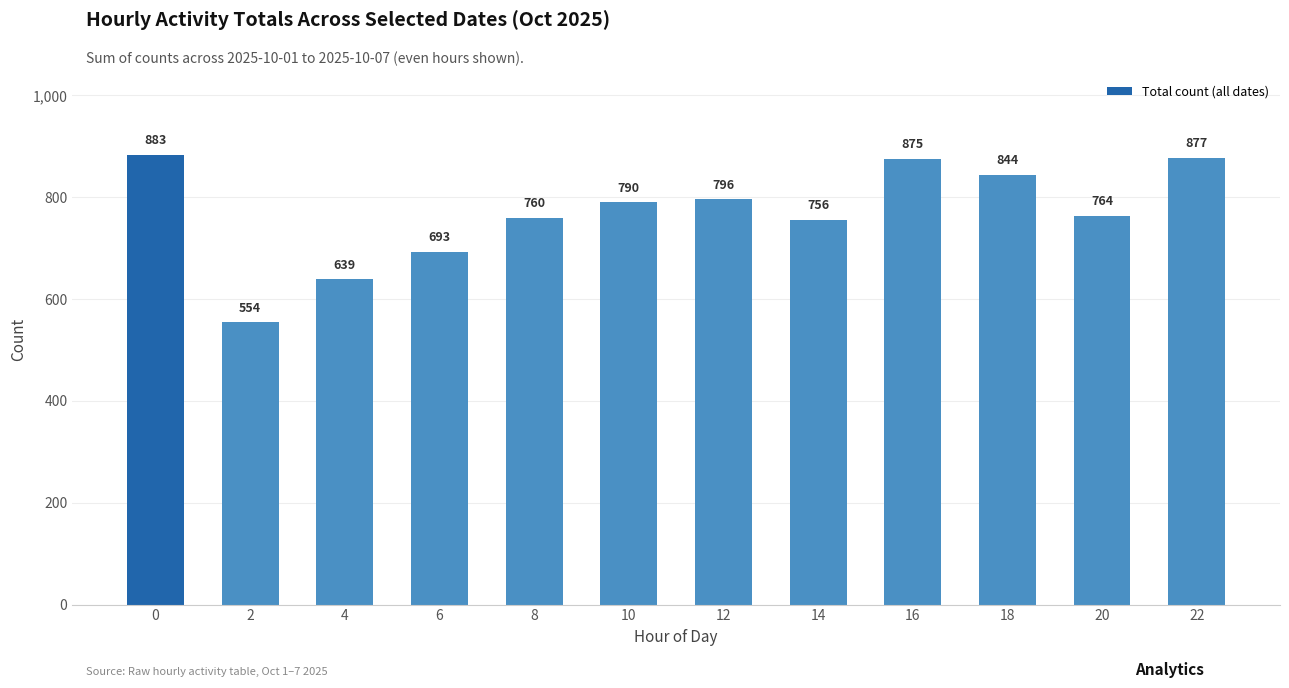

What is the value of the 6th bar from the left?

790